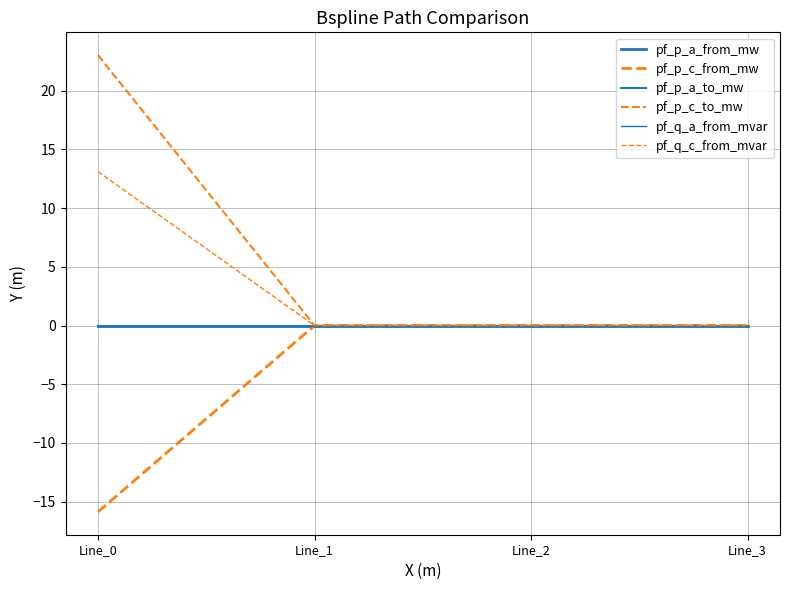

True or false: pf_q_c_from_mvar has more than 0 interior local peaks.

False